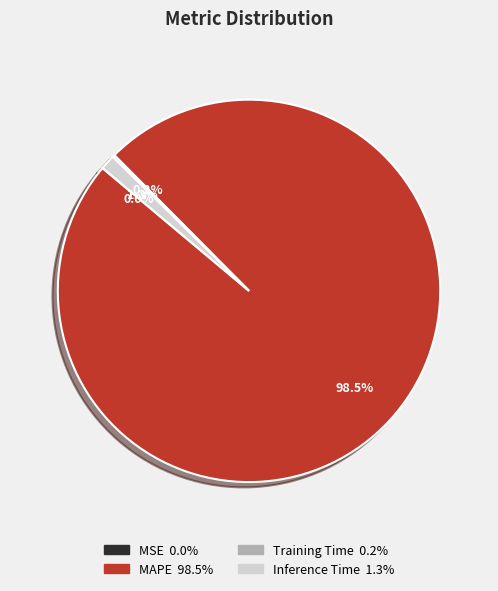

Combined, do MAPE and Inference Time account for over 50%?

Yes